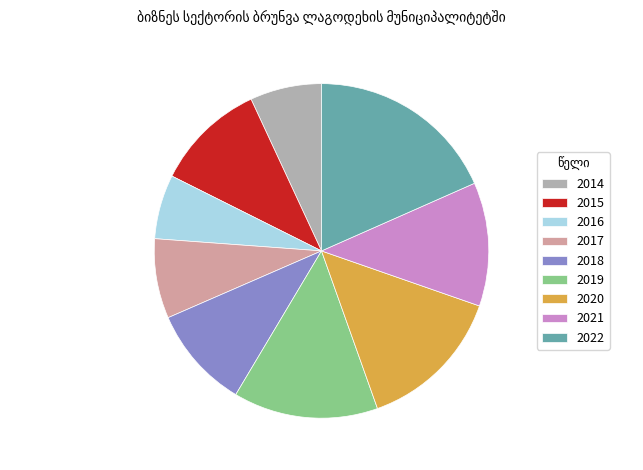

Count the number of slices in the pie.

9